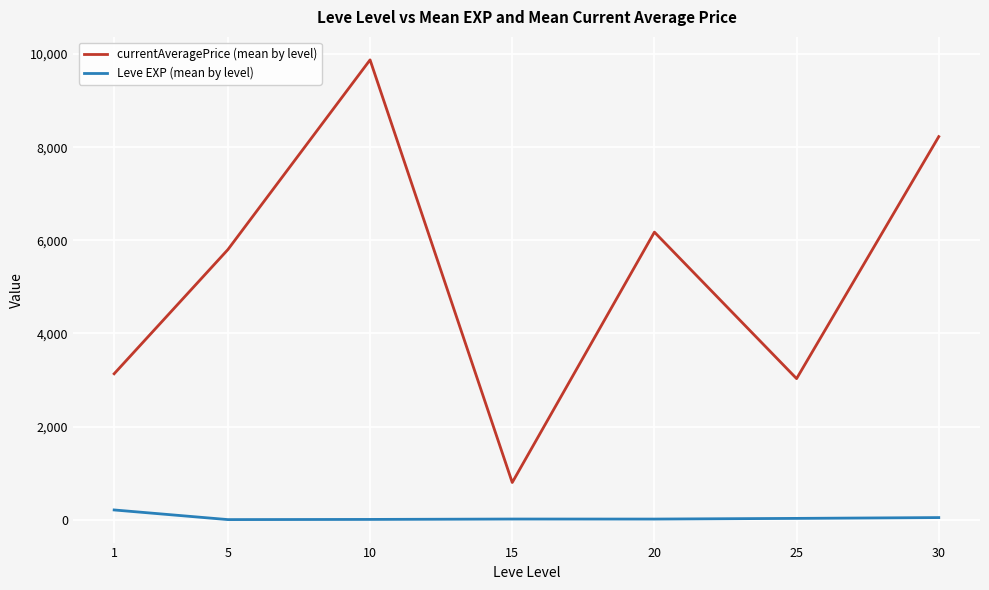

What is the difference between the Leve EXP (mean by level) values at 30 and 20?

32.0